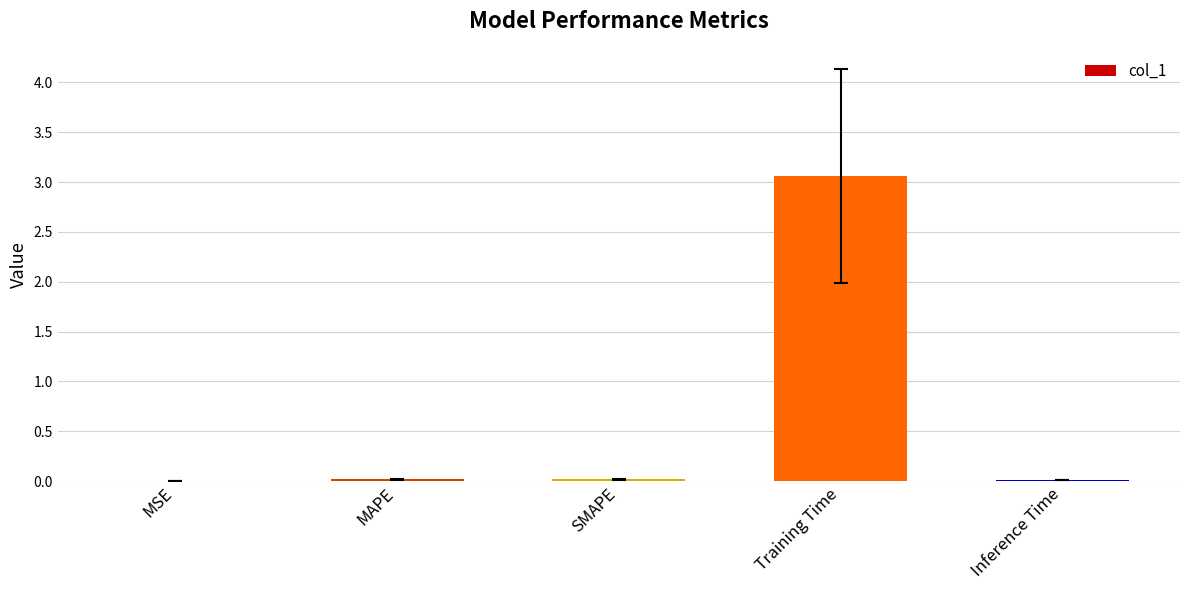

True or false: the data shows 0.9 at Training Time.

False